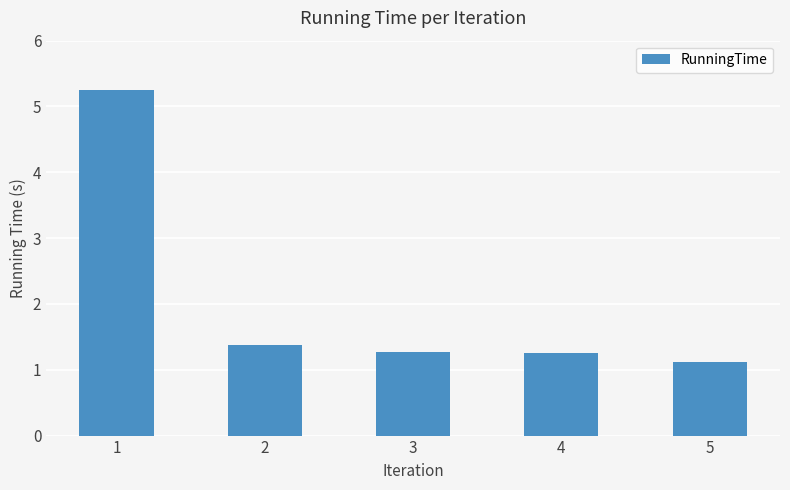

The chart shows a value of 5.2 at 1. True or false?

True